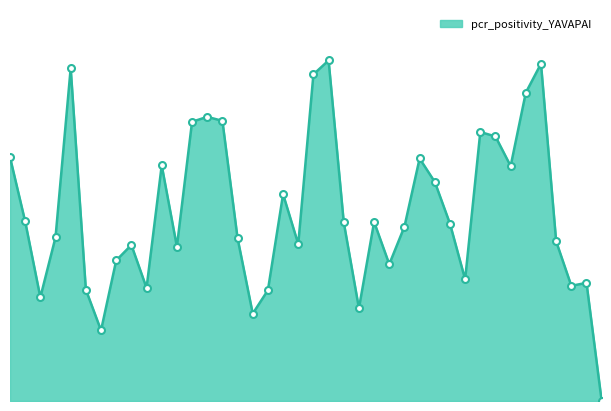

Reading left to right, list all the values displayed in this chart.

0.0	0.0	0.0	0.0	0.1	0.1	0.0	0.0	0.0	0.0	0.0	0.0	0.0	0.0	0.0	0.0	0.0	0.0	0.1	0.1	0.0	0.0	0.0	0.0	0.0	0.0	0.0	0.0	0.0	0.0	0.0	0.0	0.0	0.0	0.0	0.1	0.0	0.0	0.0	0.0